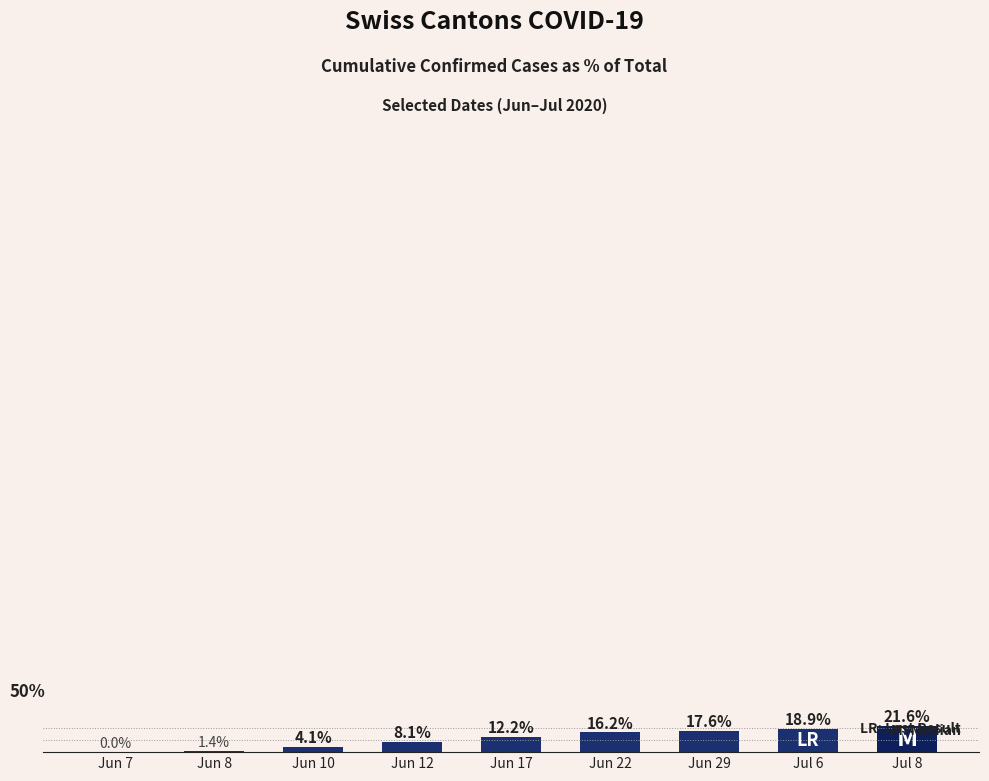

Which has a higher value, Jun 10 or Jun 7?

Jun 10